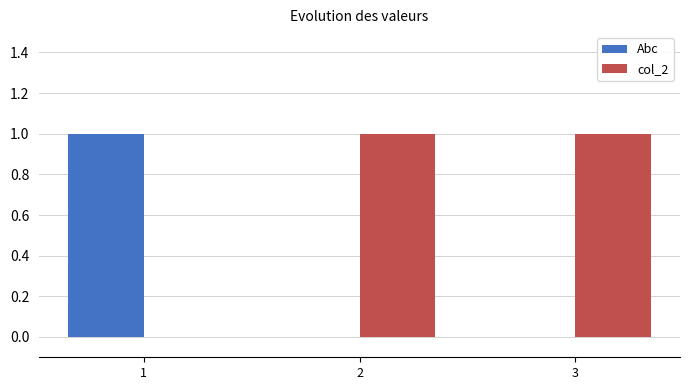

Reading left to right, extract all data points from this chart.

Abc: 1=1	2=0	3=0
col_2: 1=0	2=1	3=1